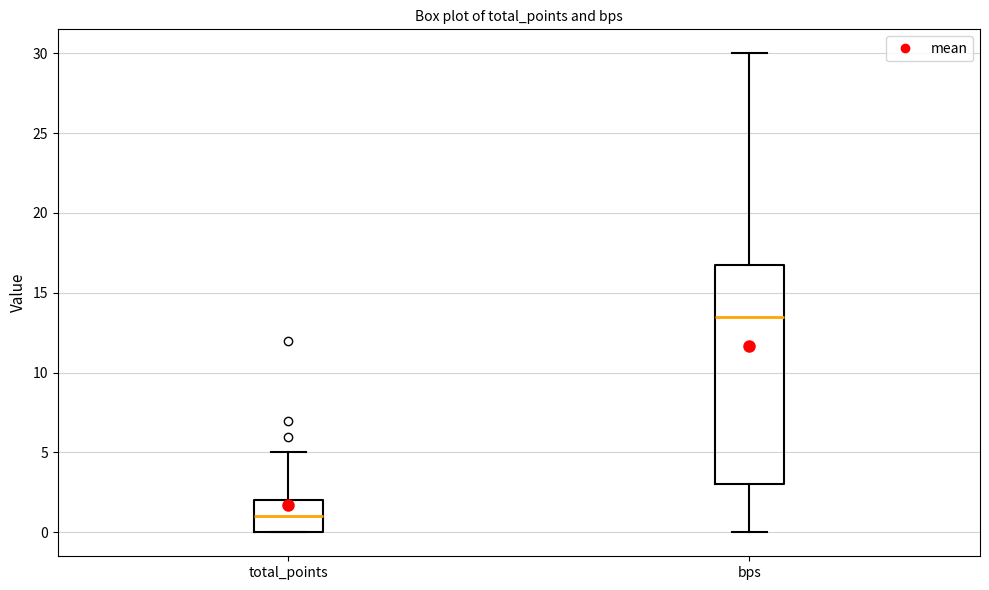

Reading left to right, read every box against the y-axis: the position of its median line, the range the box covers, and the ends of its whiskers. The values are not printed on the chart, so give them approximately, as read against the axis.

total_points: median 1.0, box 0.0 to 2.0, whiskers 0.0 to 5.0
bps: median 13.5, box 3.0 to 17.0, whiskers 0.0 to 30.0